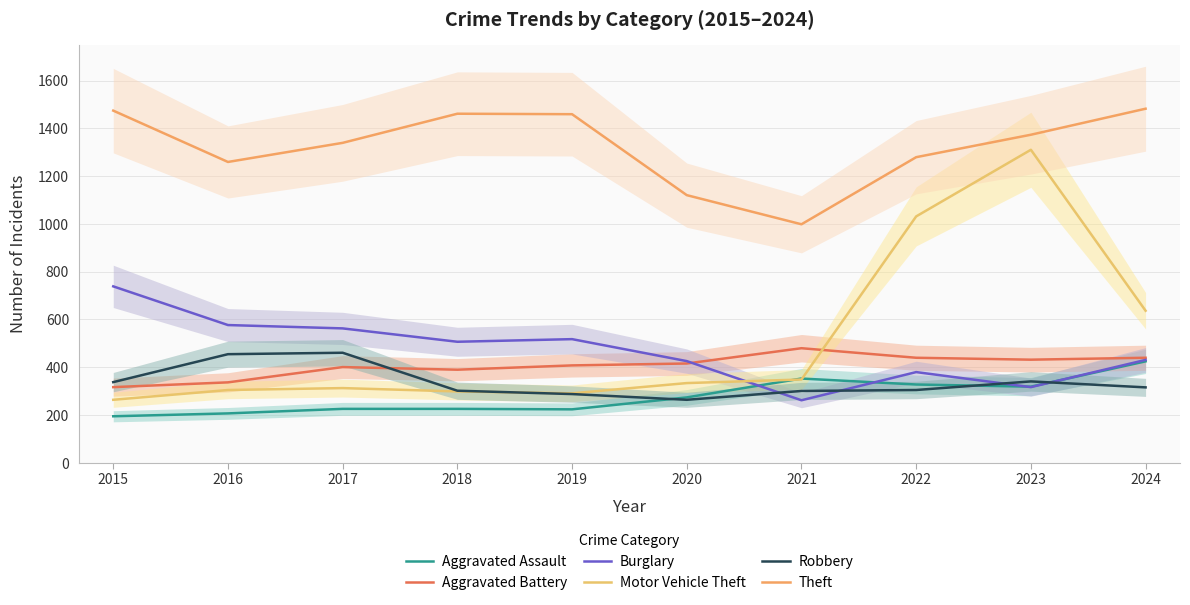

Which series has the widest spread of values?

Motor Vehicle Theft